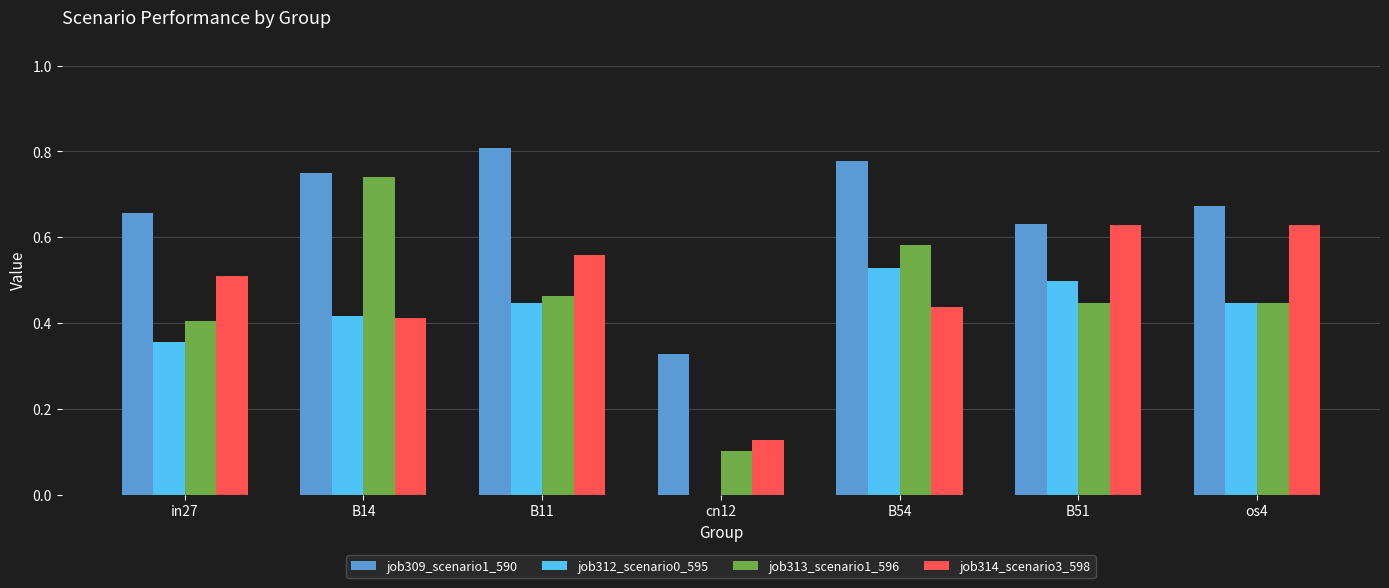

What is the sum of all job312_scenario0_595 values?

2.7